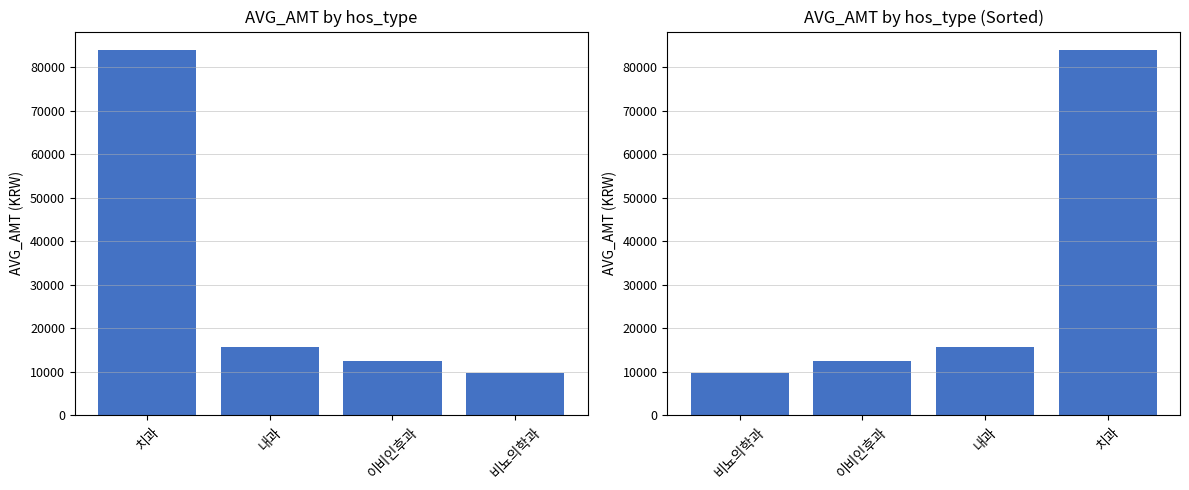

Rank the categories by AVG_AMT value from highest to lowest.

치과, 내과, 이비인후과, 비뇨의학과